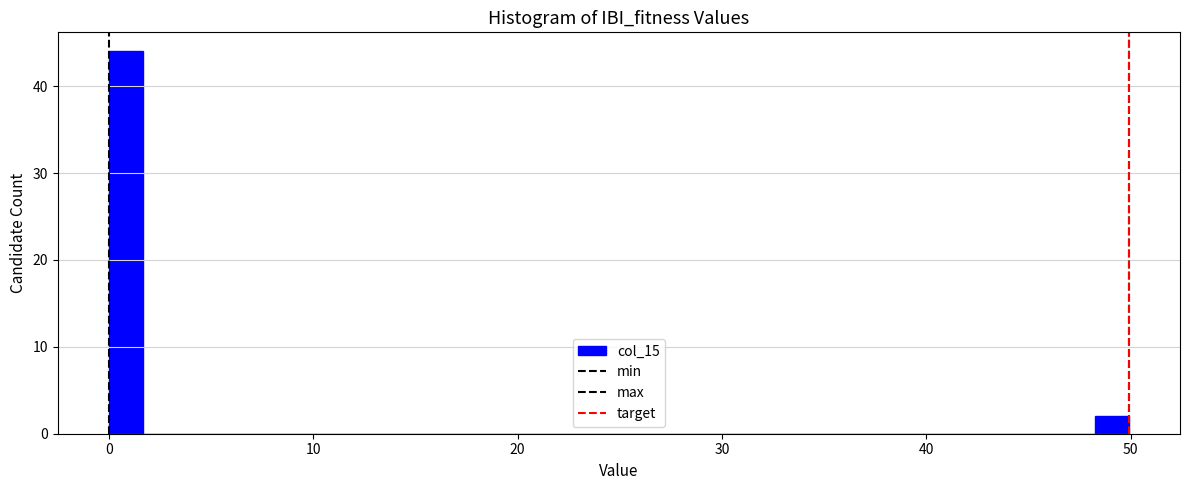

Around what value on the x-axis is the tallest bar? Give the approximate position of its centre, as read against the axis.

1